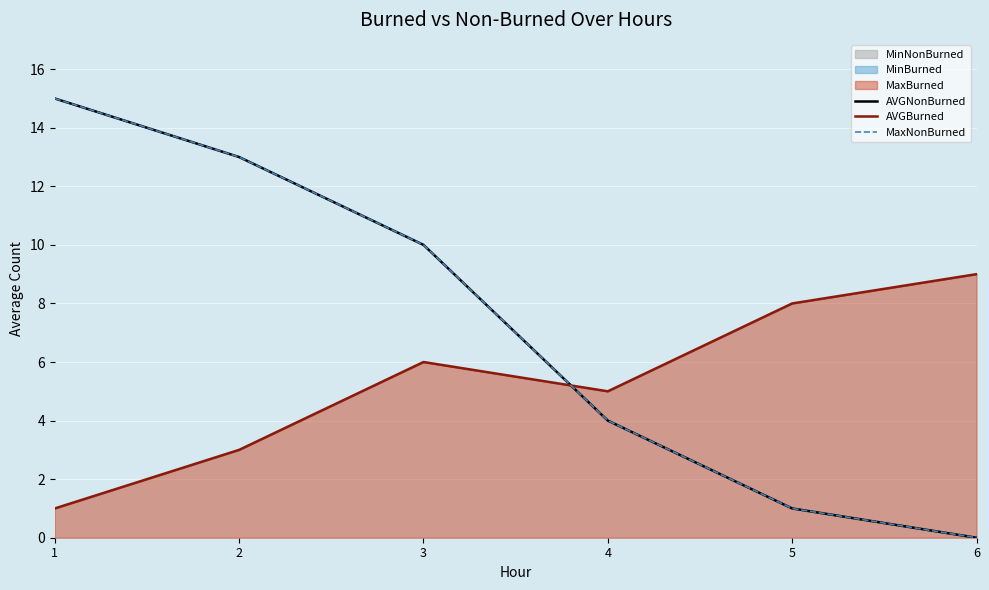

At which label is AVGNonBurned closest to 7?

3